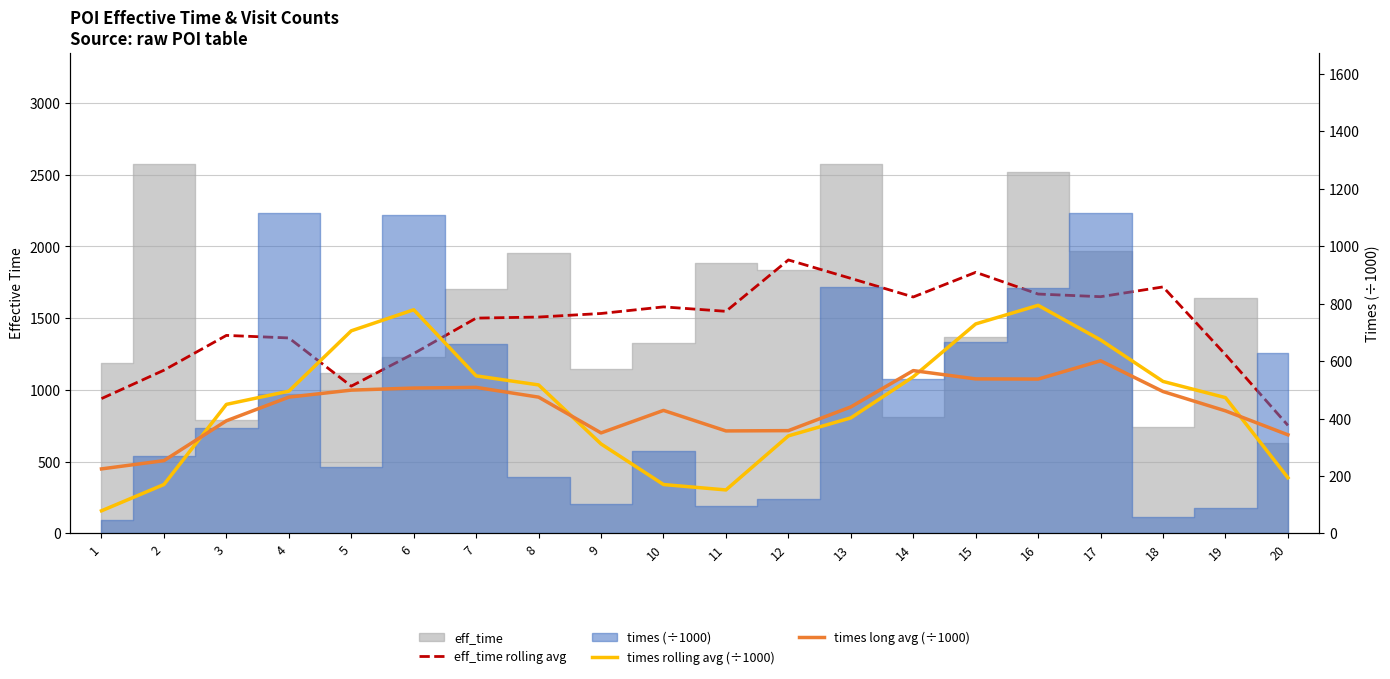

The eff_time rolling avg series shows 2581.5 at 17. True or false?

False